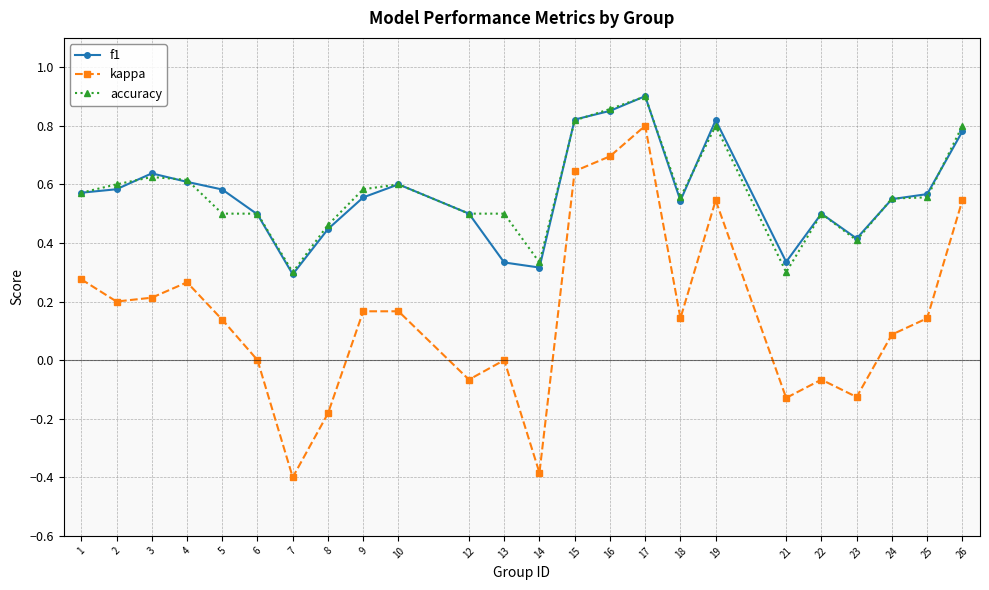

Between 12 and 16, which series saw the biggest shift?

kappa